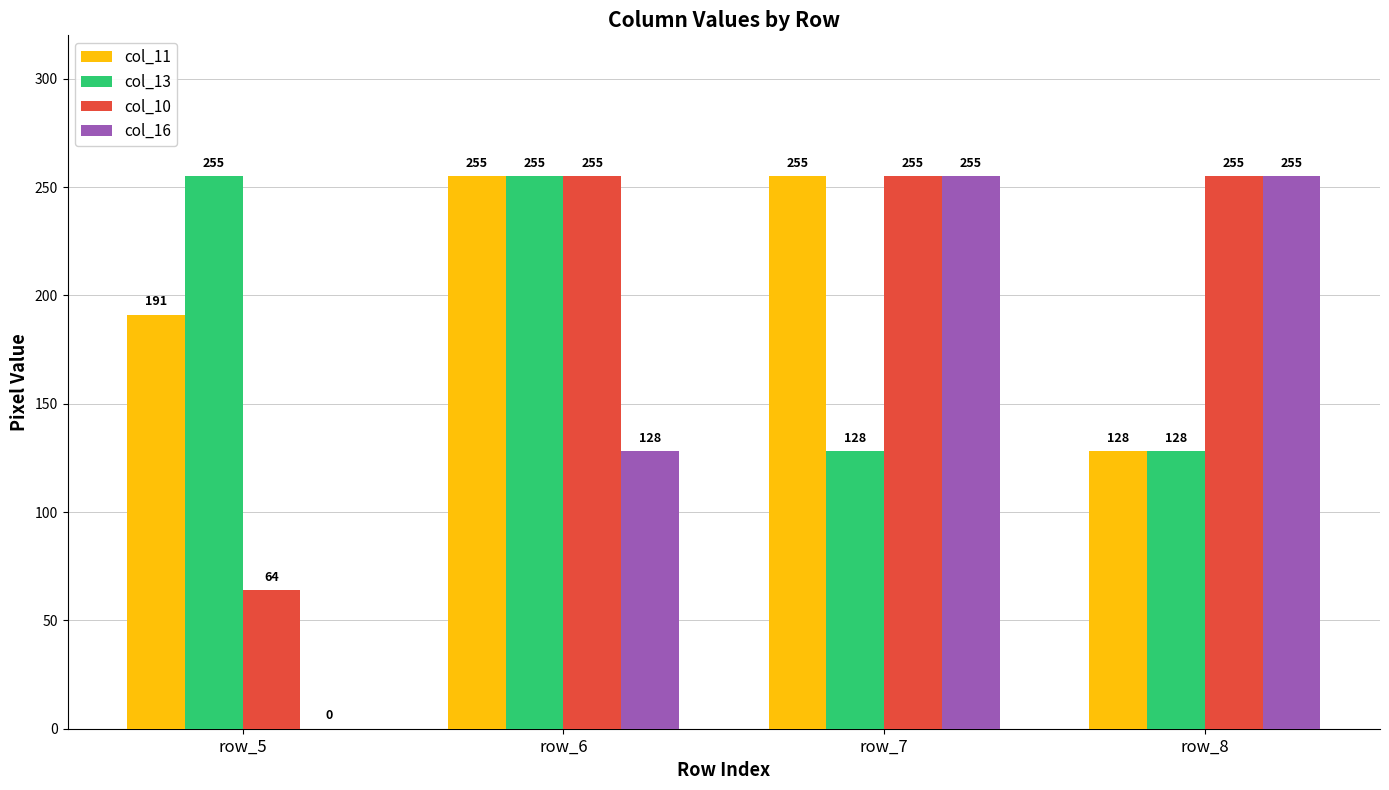

What is the total value across all series at row_6?

893